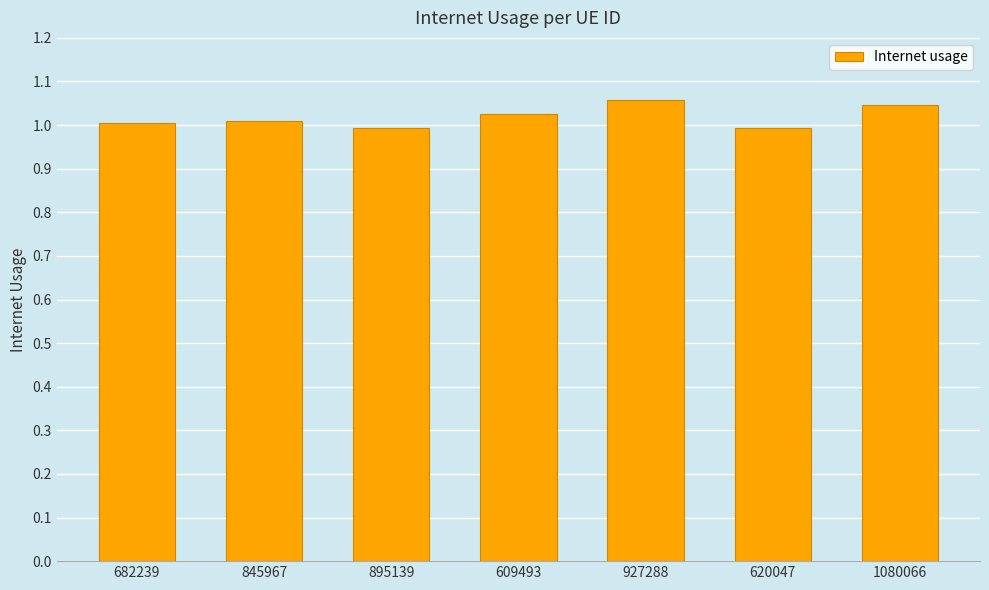

Are the bars horizontal?

No